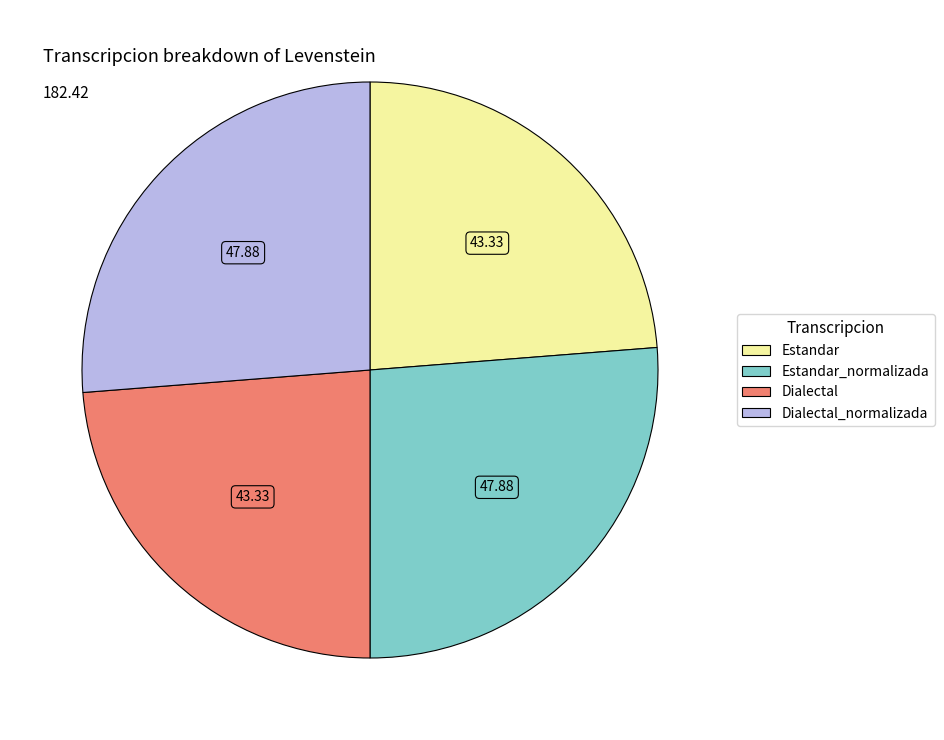

Does any single category account for the majority?

No